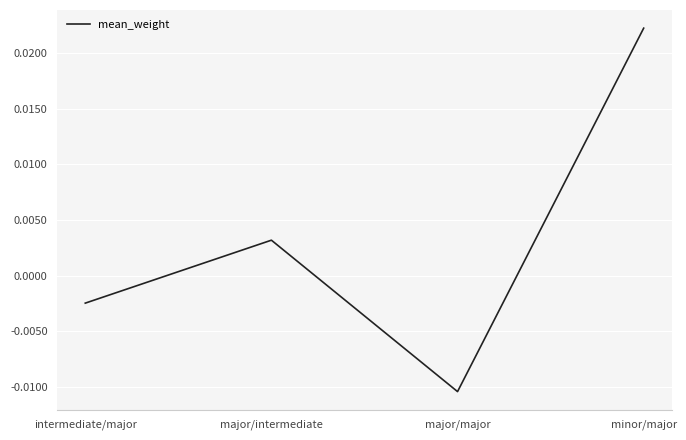

Which has a higher value, major/intermediate or minor/major?

minor/major